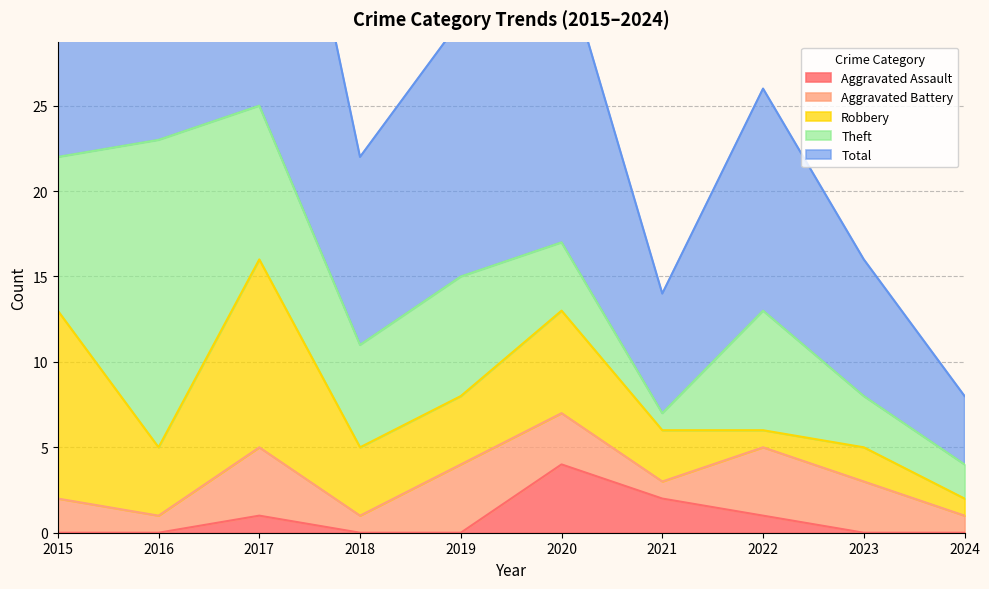

Which series ends up on top after the final intersection of Robbery and Aggravated Battery?

Aggravated Battery